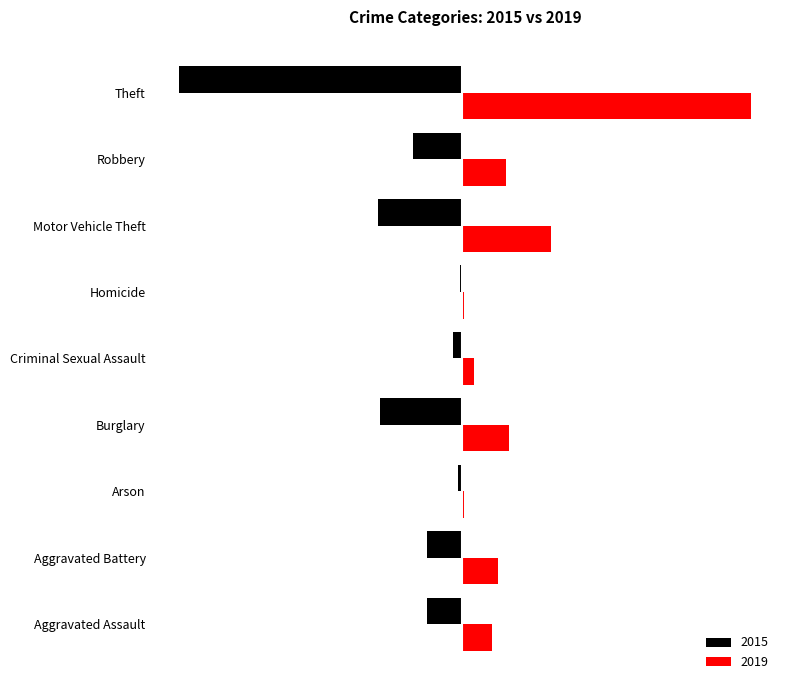

True or false: 2019 has a value of 416 at Motor Vehicle Theft.

False